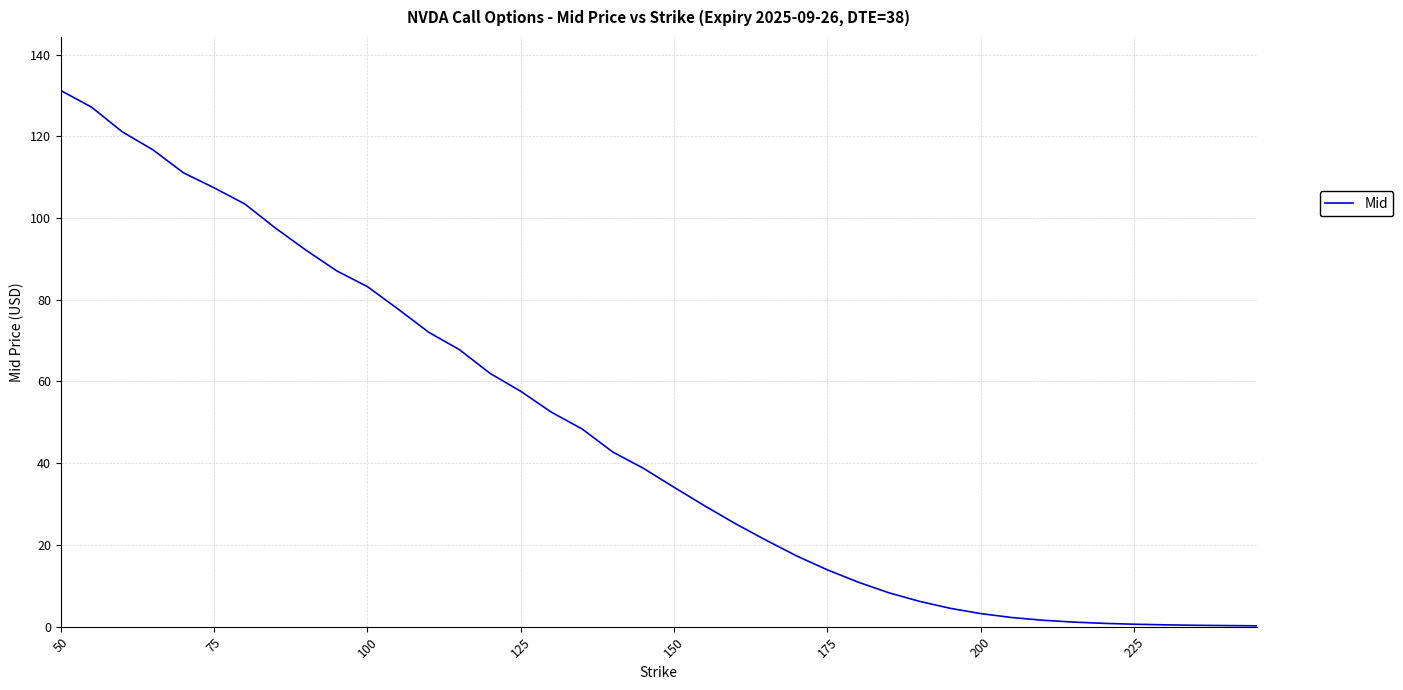

What is the difference between the maximum and minimum values?

131.0